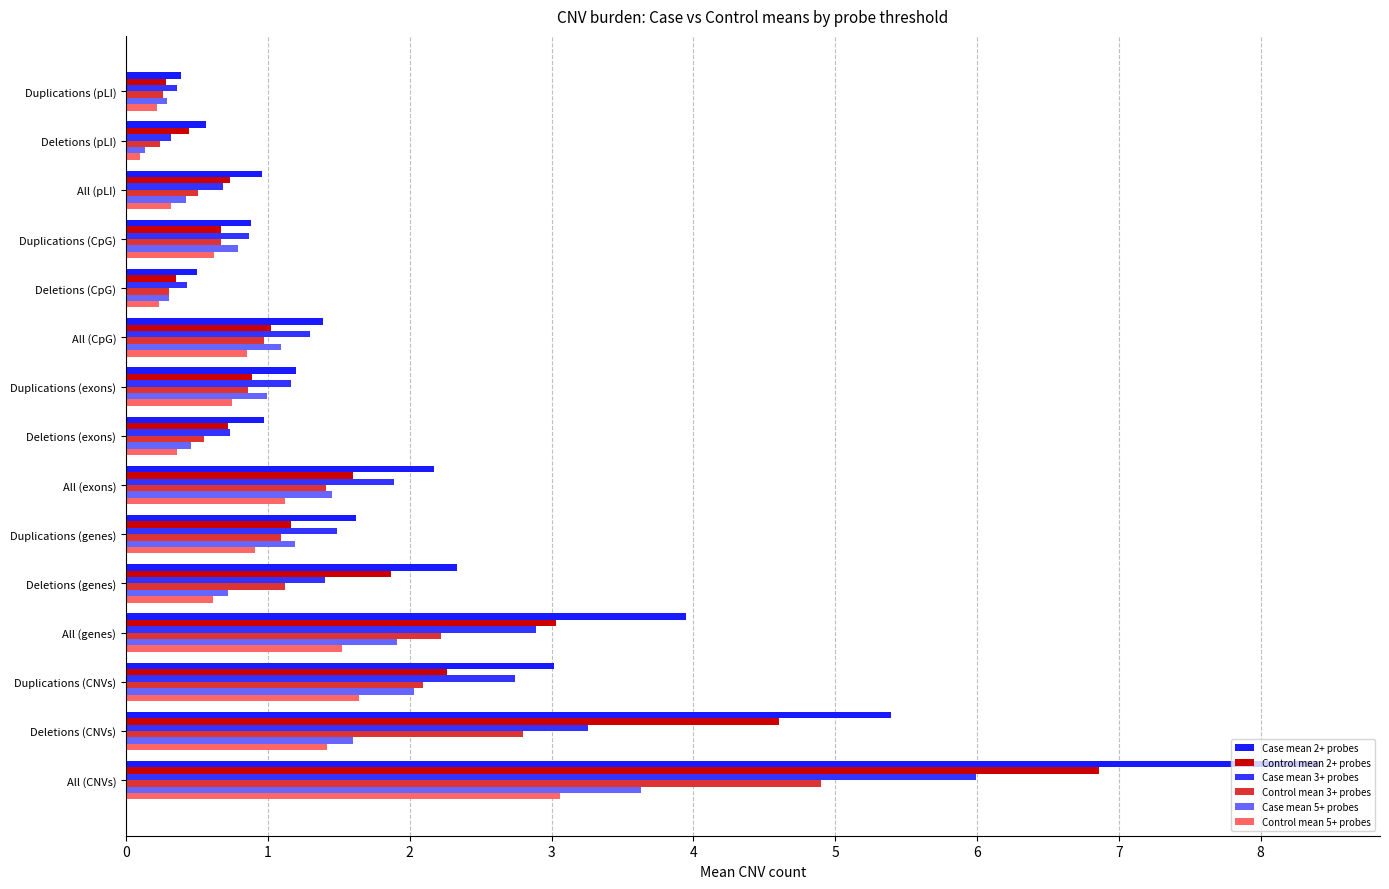

Rank the series by their maximum value, from highest to lowest.

Case mean 2+ probes, Control mean 2+ probes, Case mean 3+ probes, Control mean 3+ probes, Case mean 5+ probes, Control mean 5+ probes